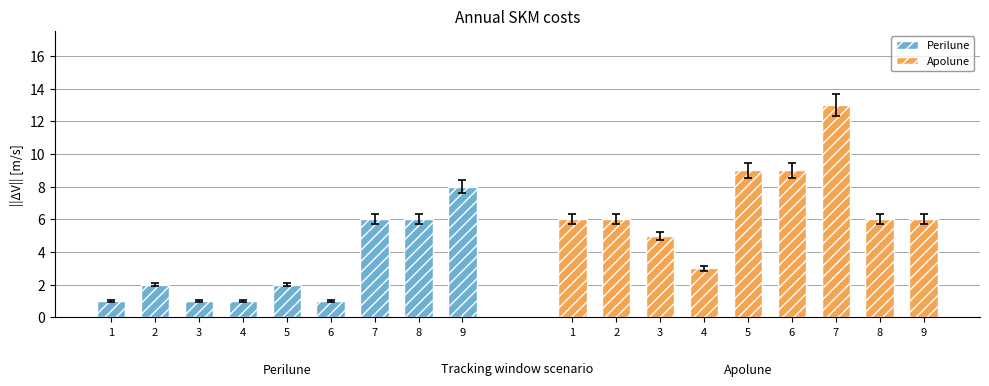

Where is Perilune nearest to the value 4?

2